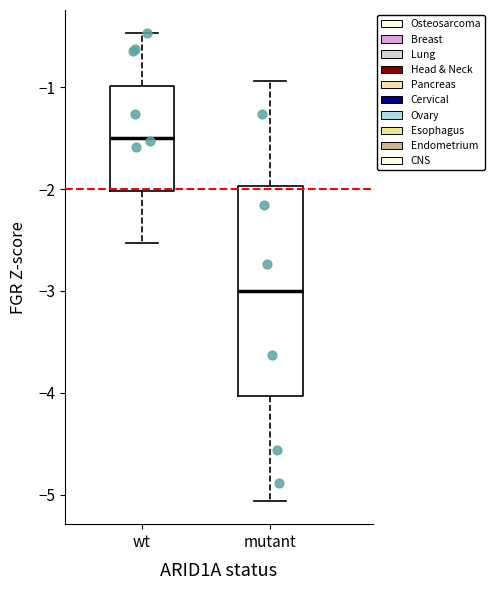

Reading left to right, read every box against the y-axis: the position of its median line, the range the box covers, and the ends of its whiskers. The values are not printed on the chart, so give them approximately, as read against the axis.

wt: median -1.5, box -2.0 to -1.0, whiskers -2.5 to -0.5
mutant: median -3.0, box -4.0 to -2.0, whiskers -5.1 to -0.9